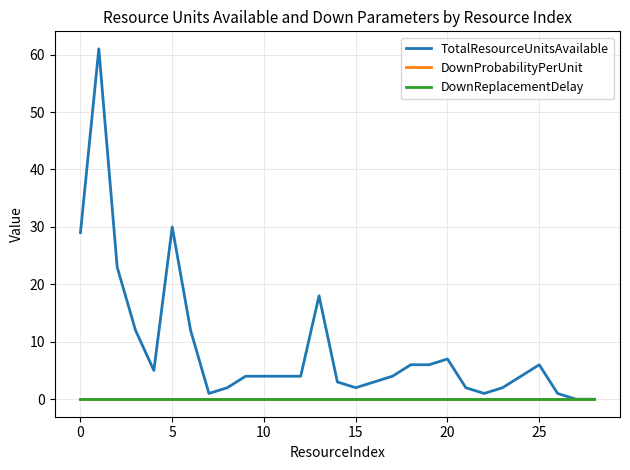

Is this an area chart (filled region under the line)?

No